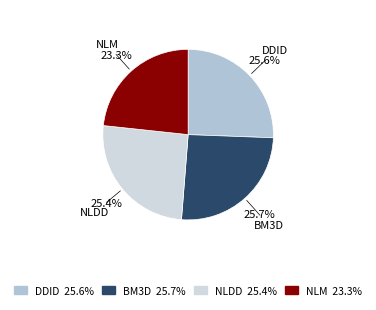

Which slice is the smallest?

NLM